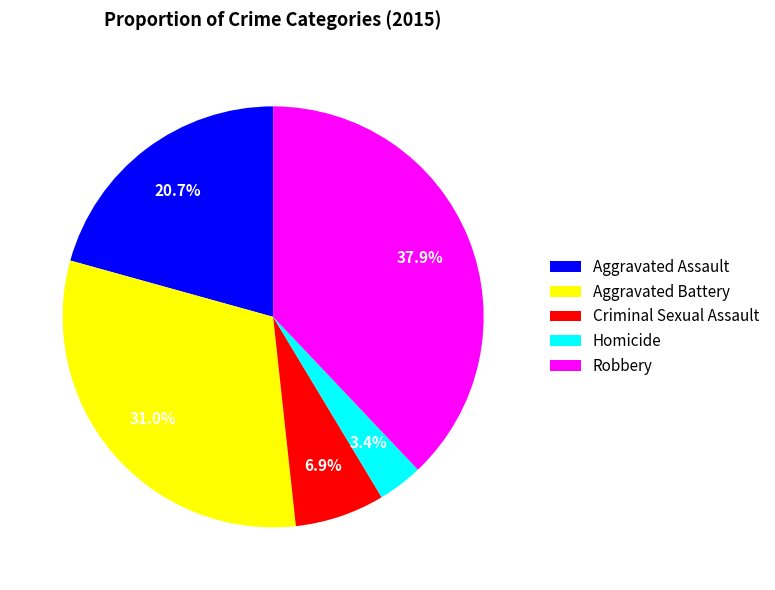

What is the smallest slice in the pie chart?

Homicide